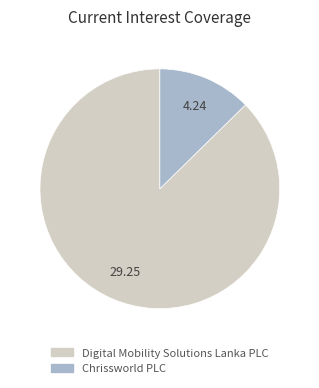

Combined, do Chrissworld PLC and Digital Mobility Solutions Lanka PLC account for over 50%?

Yes